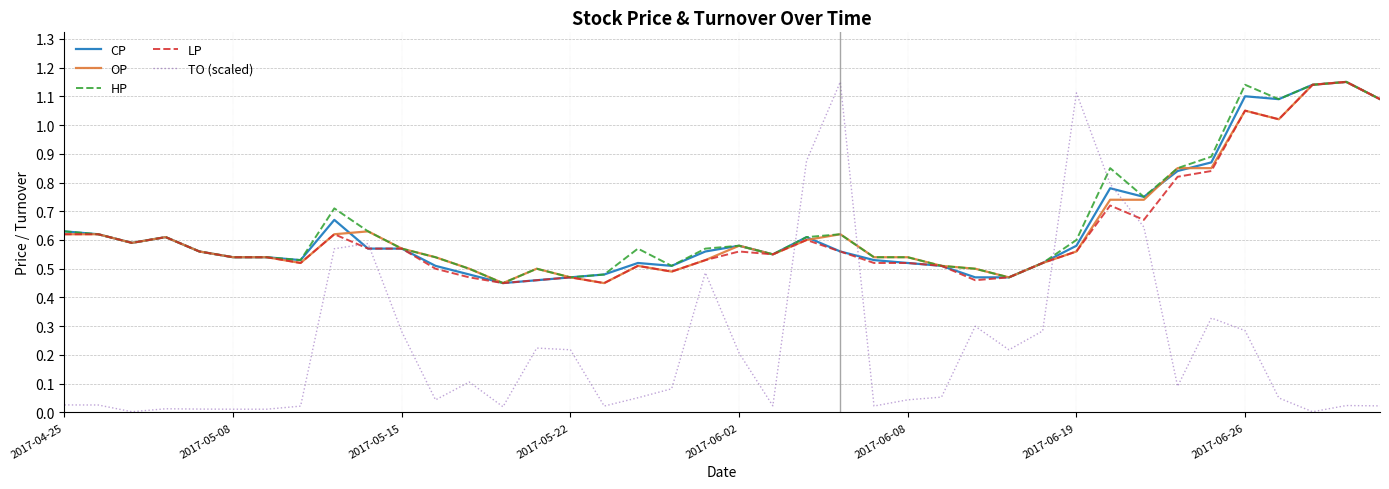

After their last crossing, which series has the higher values: TO (scaled) or LP?

LP